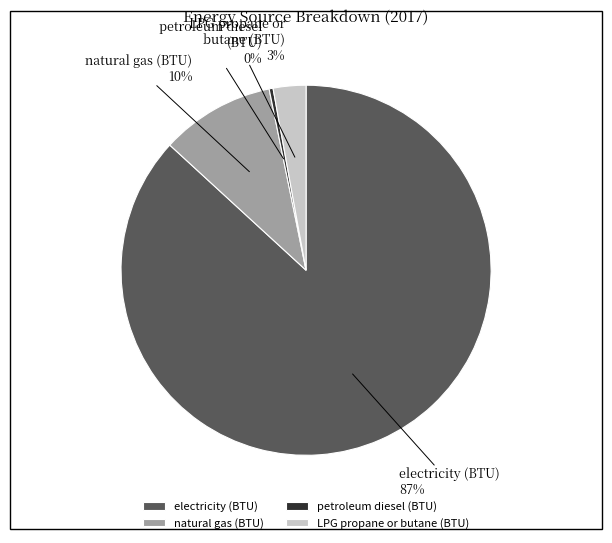

To the nearest percent, what is the combined percentage of LPG propane or butane (BTU) and natural gas (BTU)?

13%